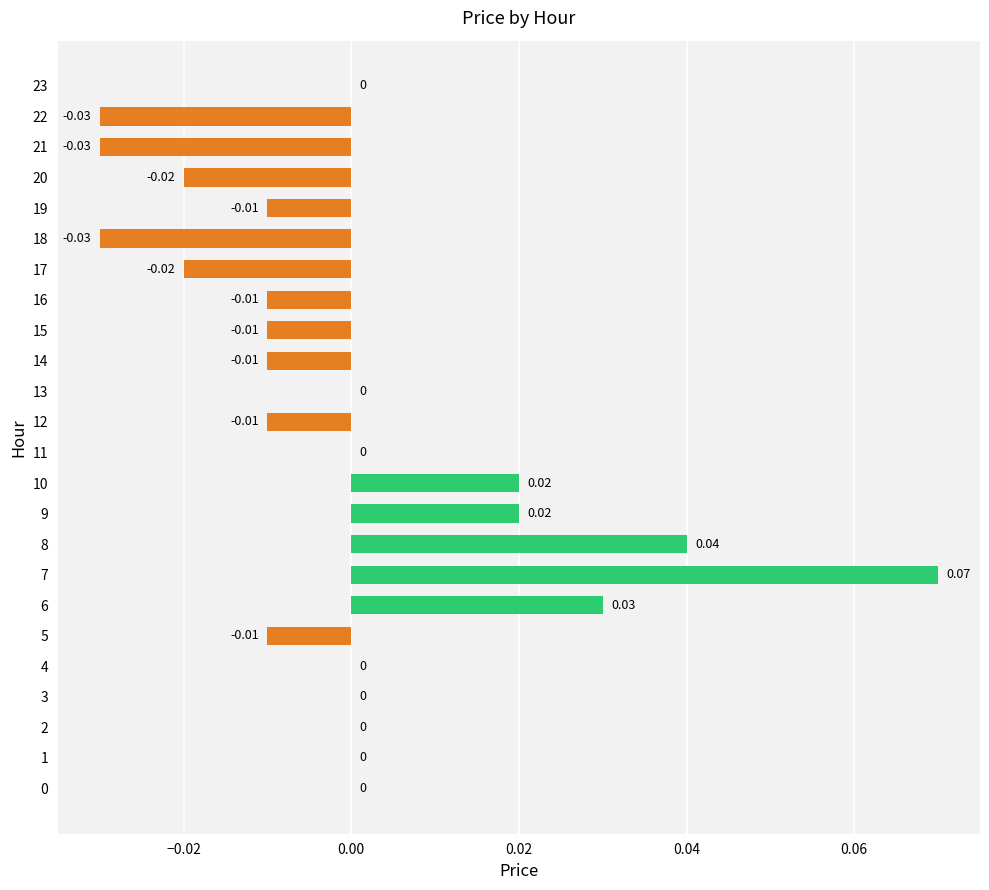

How many data points does each series have?

24